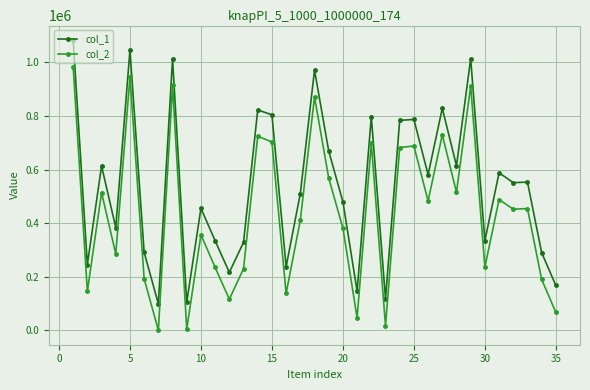

Rank the series by their maximum value, from highest to lowest.

col_1, col_2